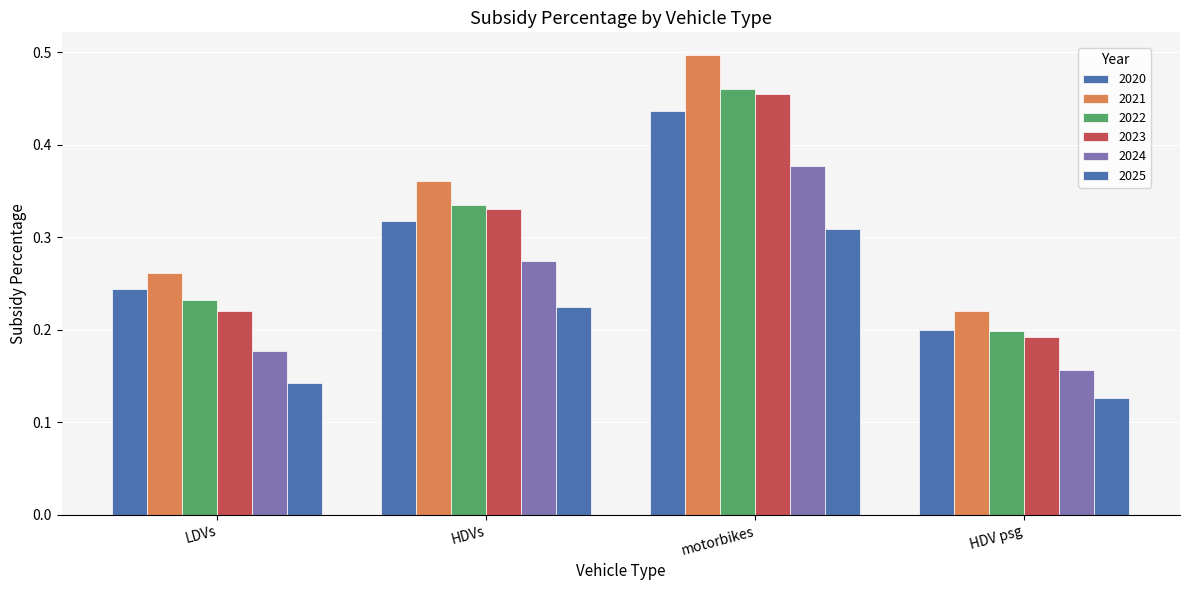

Which label corresponds to the smallest value in the chart?

HDV psg